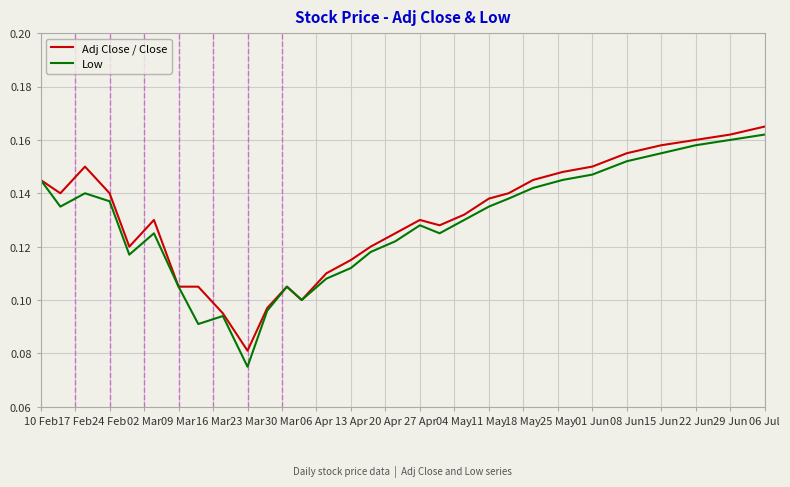

Does the chart have visible grid lines?

Yes